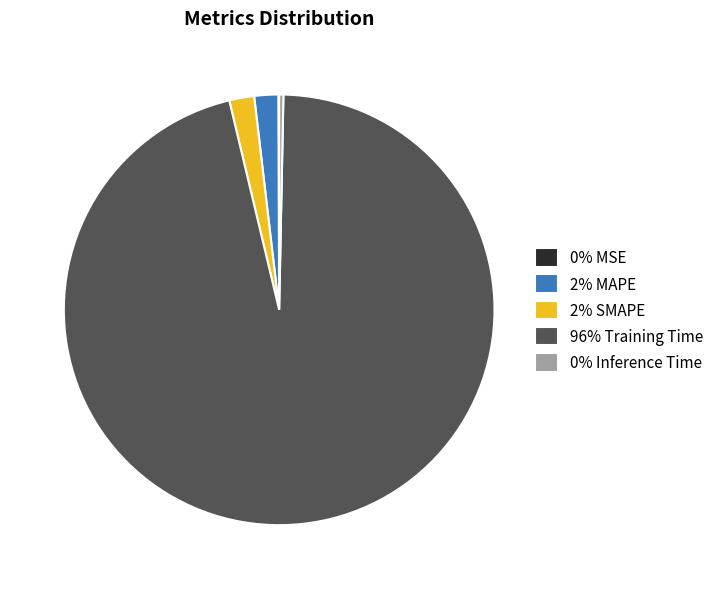

Is it true that 0% Inference Time is 6% of the pie?

False